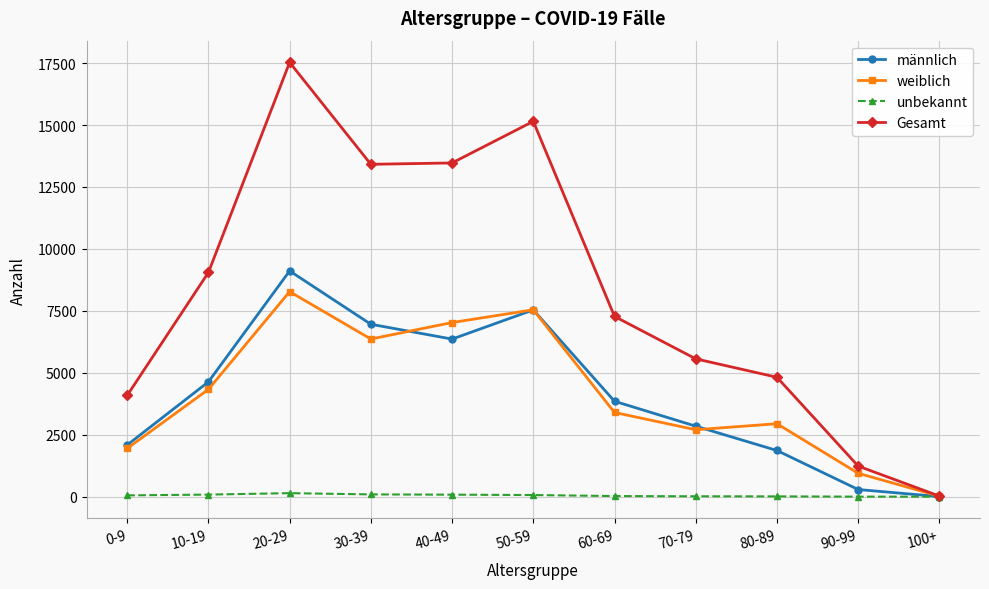

What is the label of the 3rd point from the right?

80-89